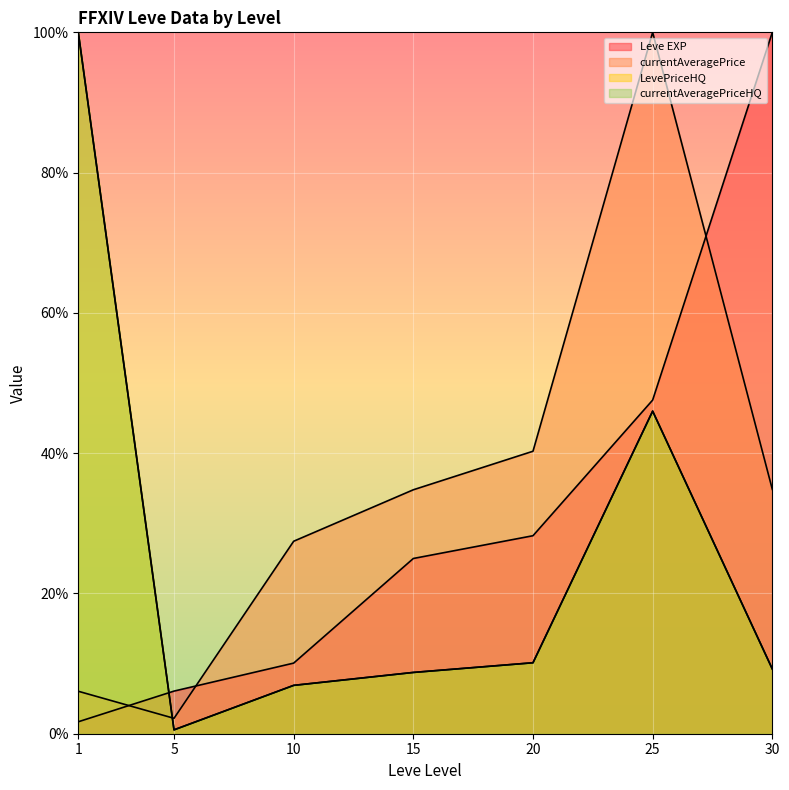

Is it true that currentAveragePriceHQ equals 46.0 at 25?

True